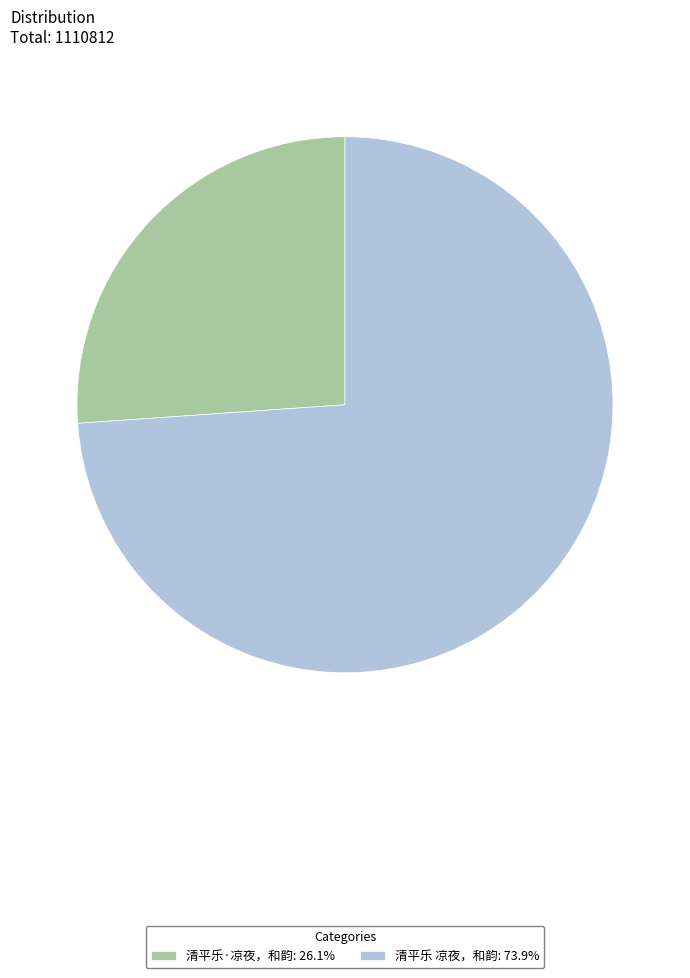

Is there any slice that represents more than half of the pie?

Yes